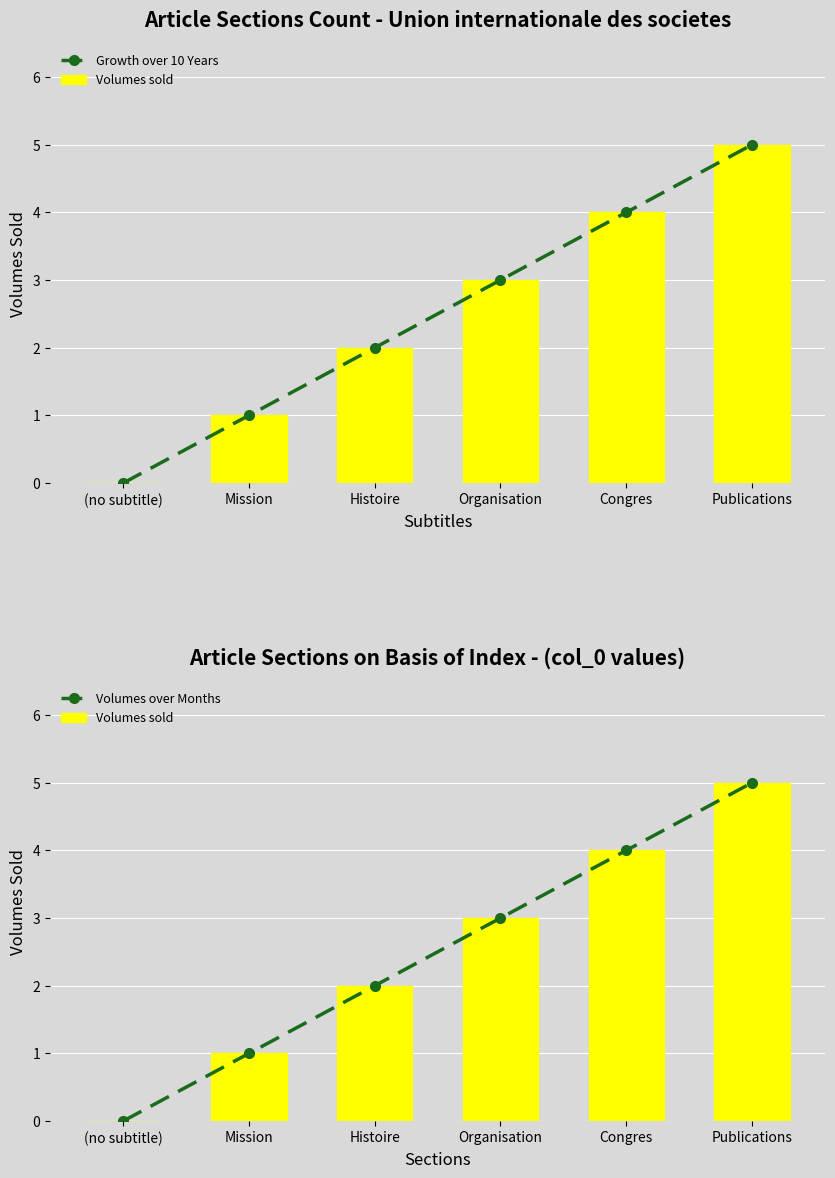

Where is Volumes over Months nearest to the value 2?

Histoire